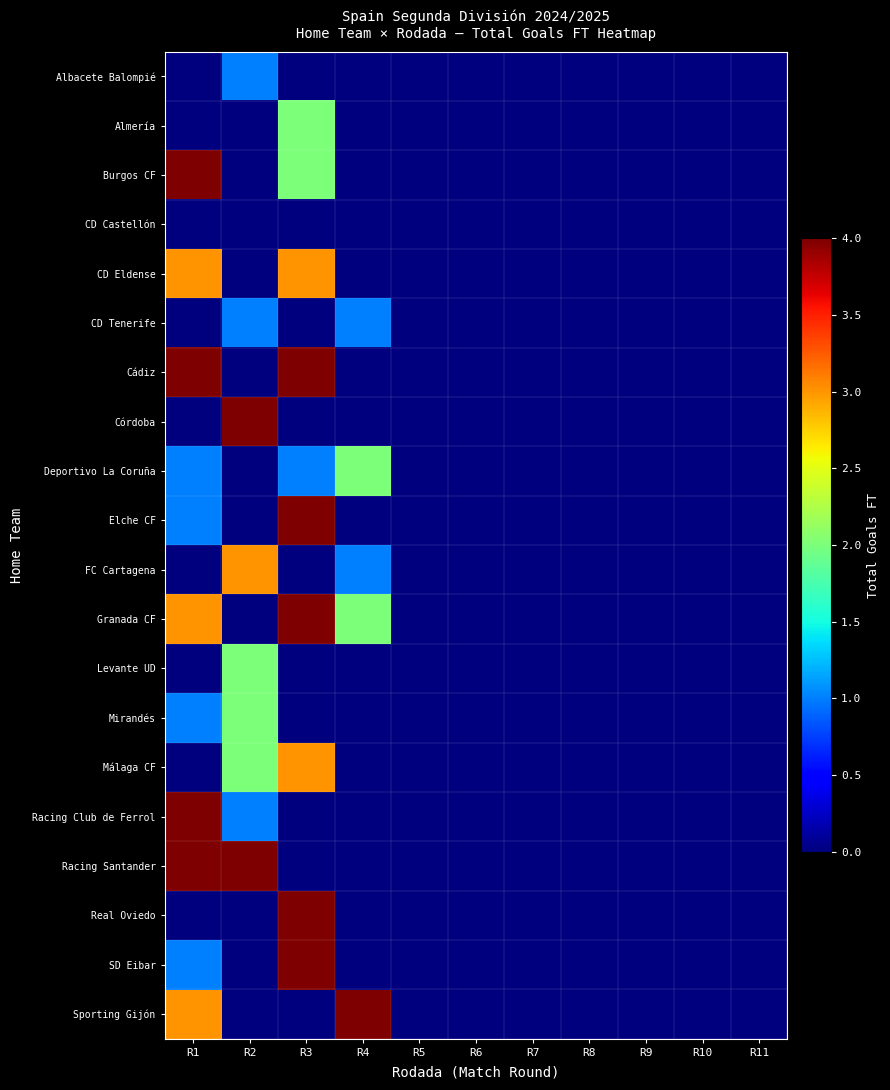

At how many categories does at least one series exceed 2?

4